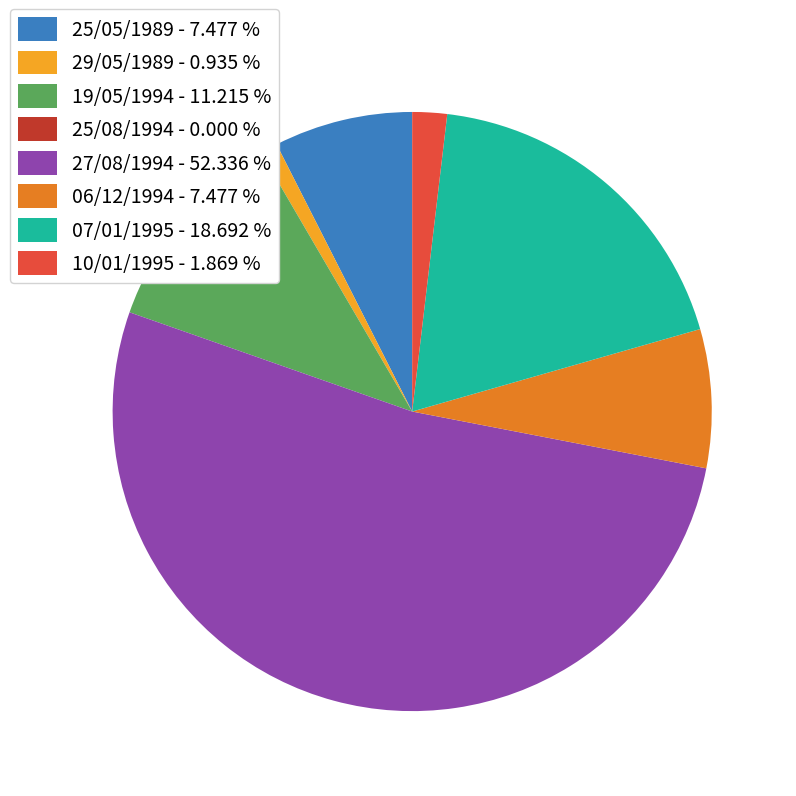

Which category has the biggest portion of the pie?

27/08/1994